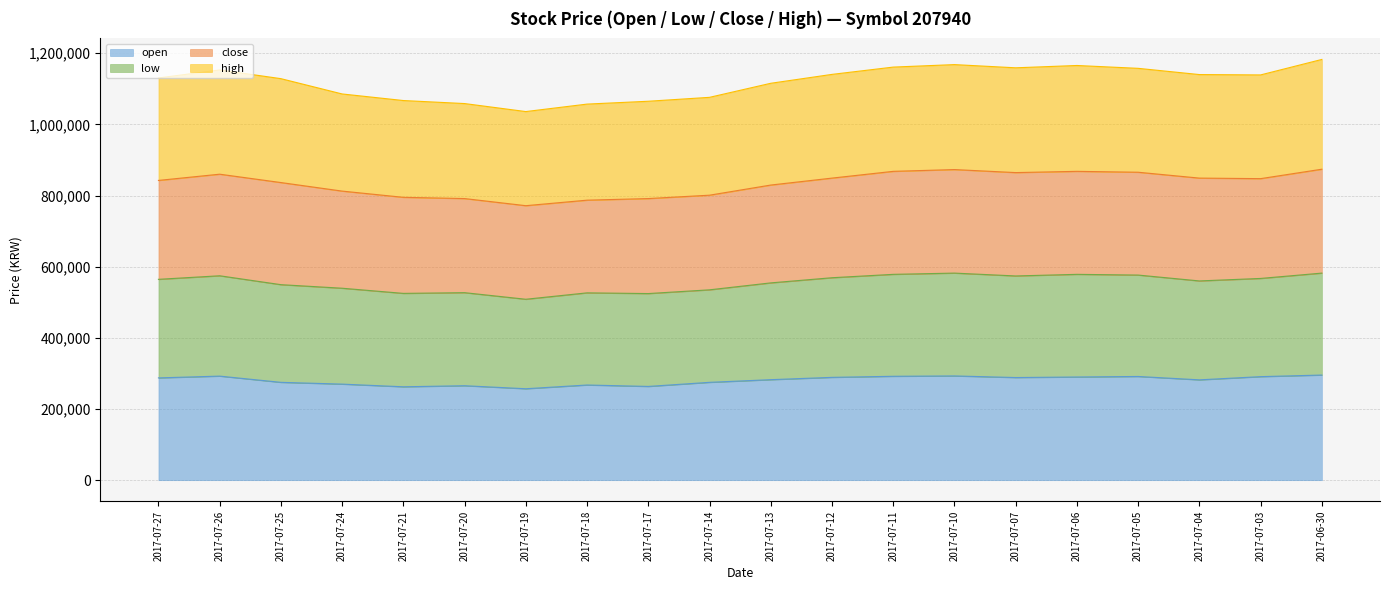

What is the total value across all series at 2017-07-06?

1165500